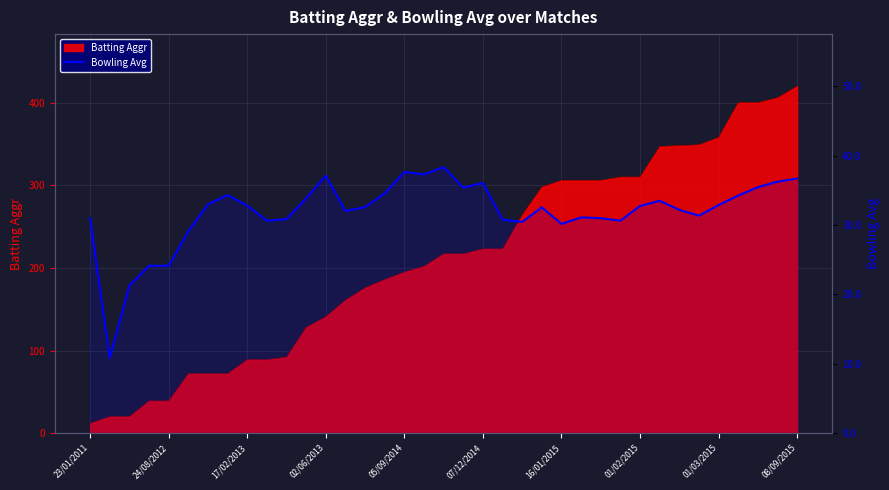

Between 23 and 15, which is larger?

15